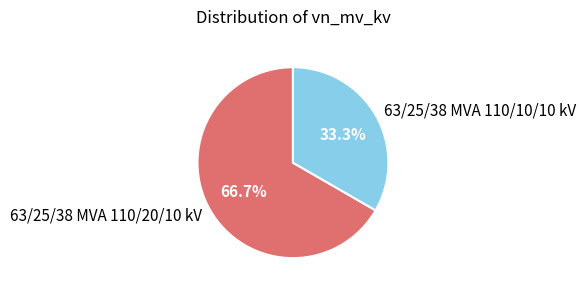

Is it true that 63/25/38 MVA 110/10/10 kV is 33% of the pie?

True